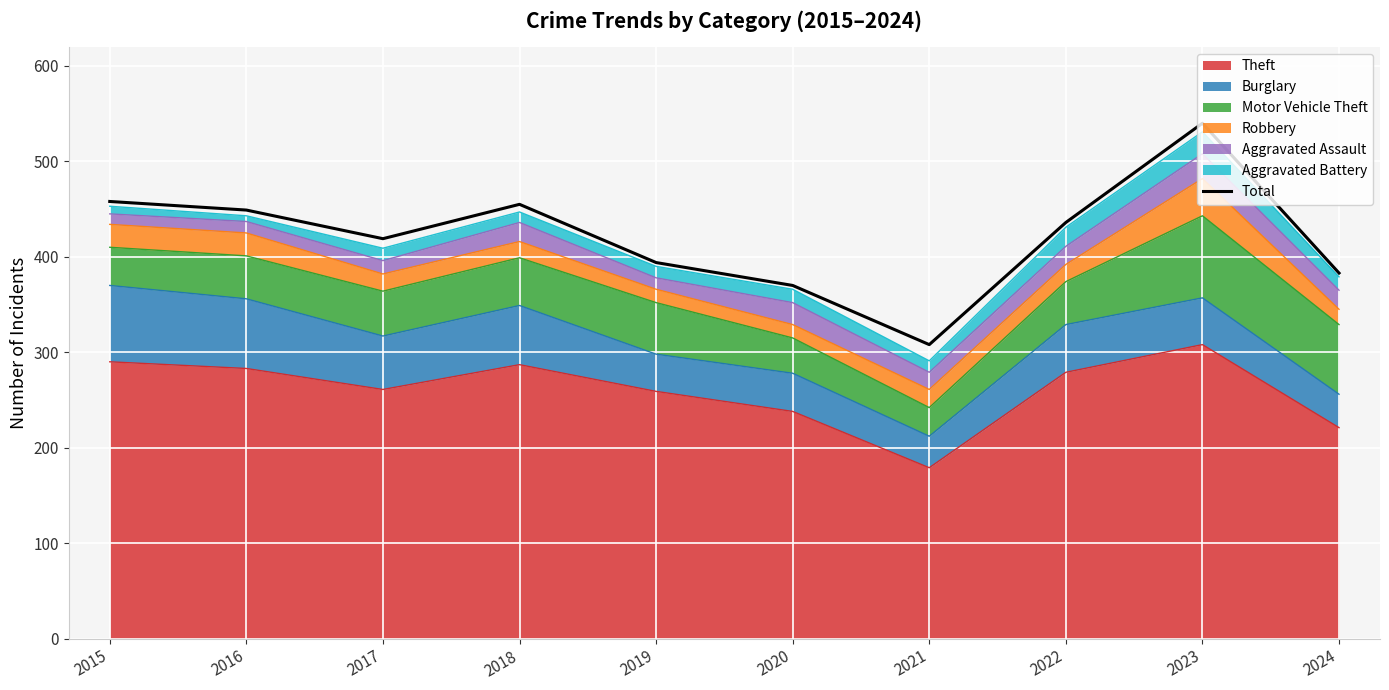

At which category does the chart reach its minimum across all series?

2021